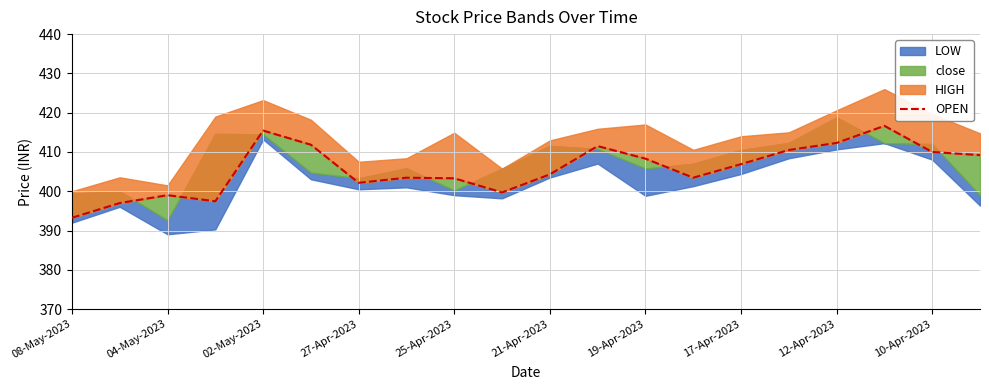

Read the value at 21-Apr-2023.

404.3